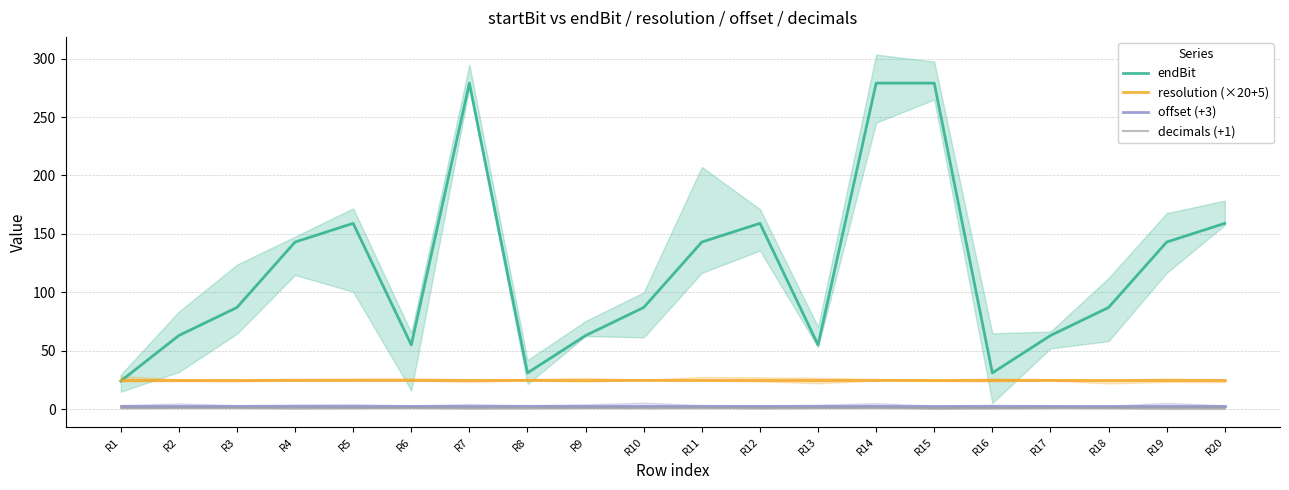

True or false: offset (+3) has more than 1 points higher than both neighbors.

False